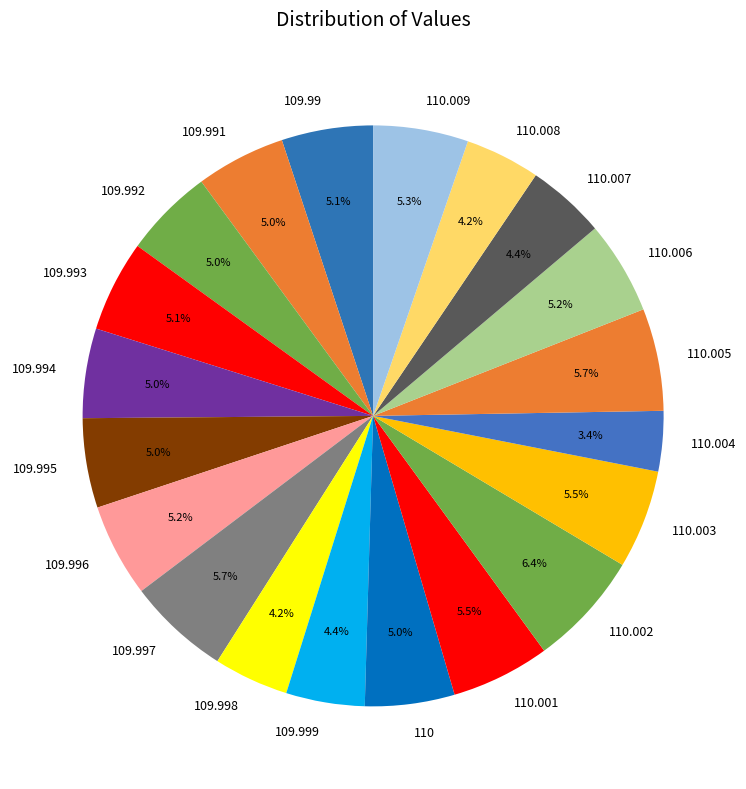

True or false: 110.007 accounts for 4% of the total.

True